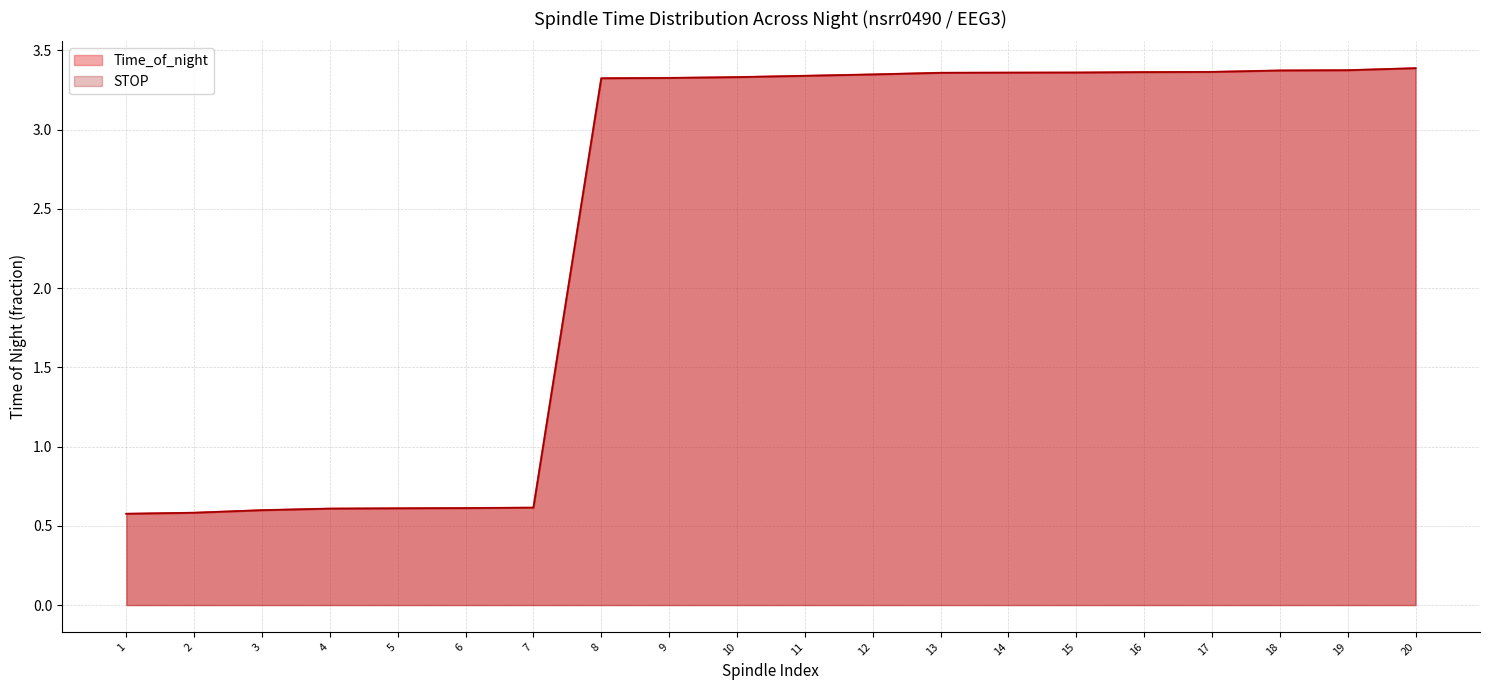

Reading left to right, extract all data points from this chart.

0.6	0.6	0.6	0.6	0.6	0.6	0.6	3.3	3.3	3.3	3.3	3.3	3.4	3.4	3.4	3.4	3.4	3.4	3.4	3.4